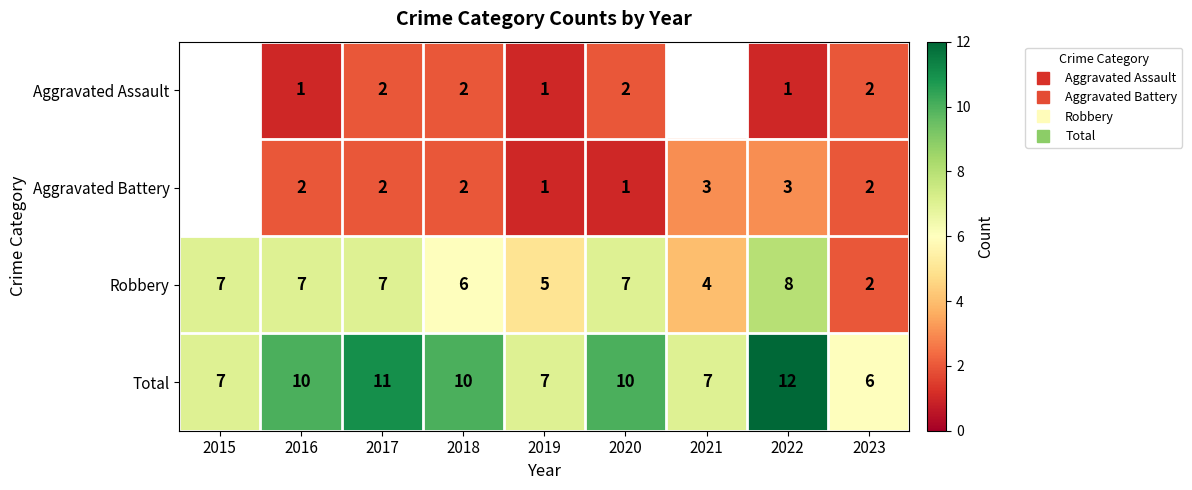

What is the approximate value of Aggravated Assault at 2022?

1.0